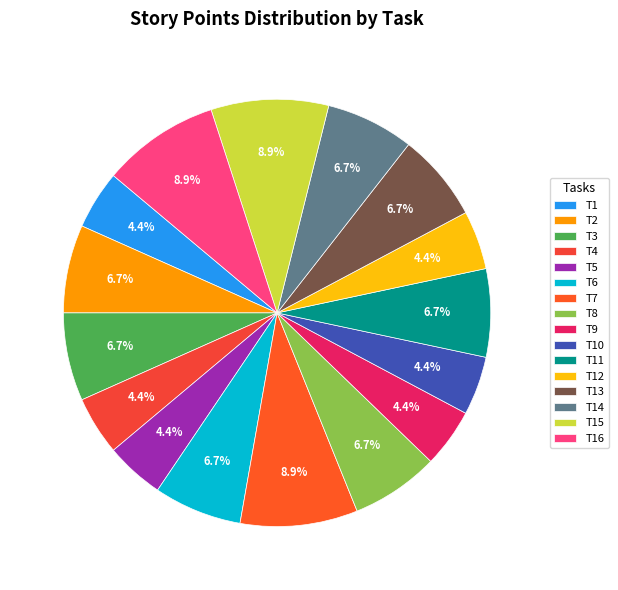

To the nearest percent, what is the average slice percentage?

6%